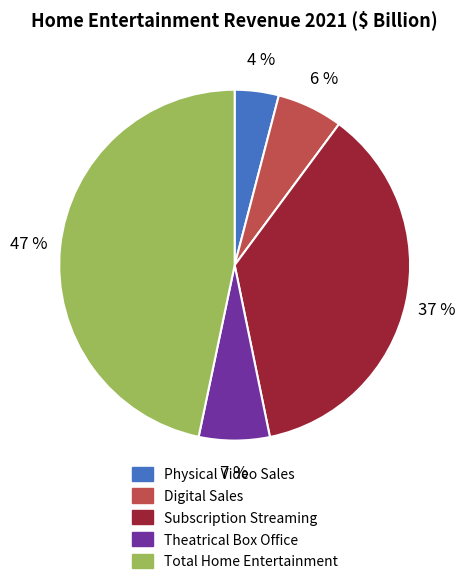

How many segments does this pie chart have?

5